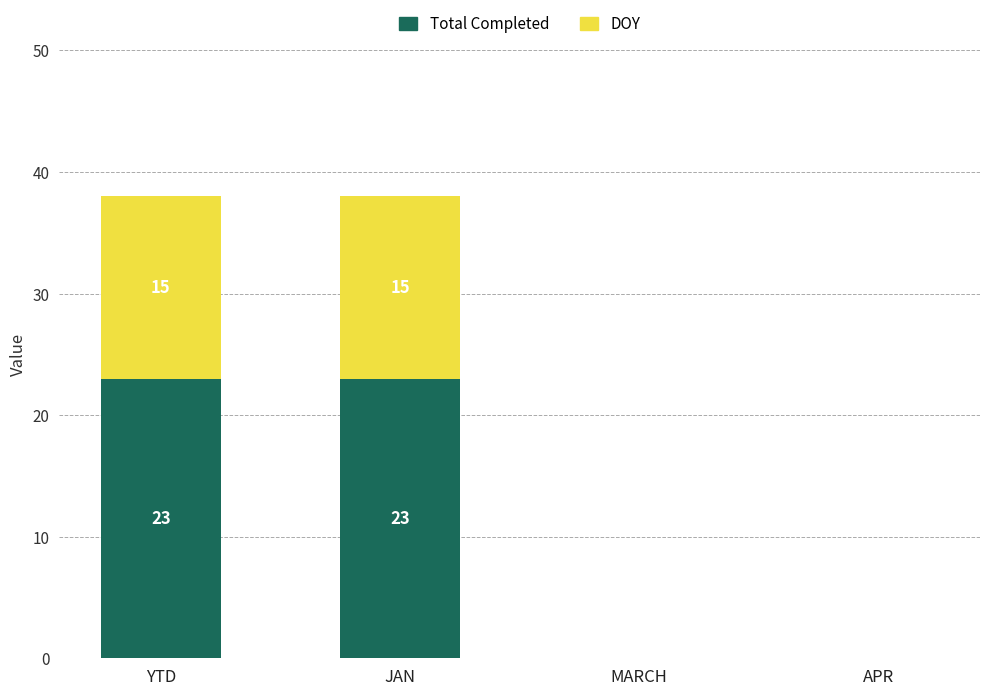

What are all the series names shown in the legend?

Total Completed, DOY